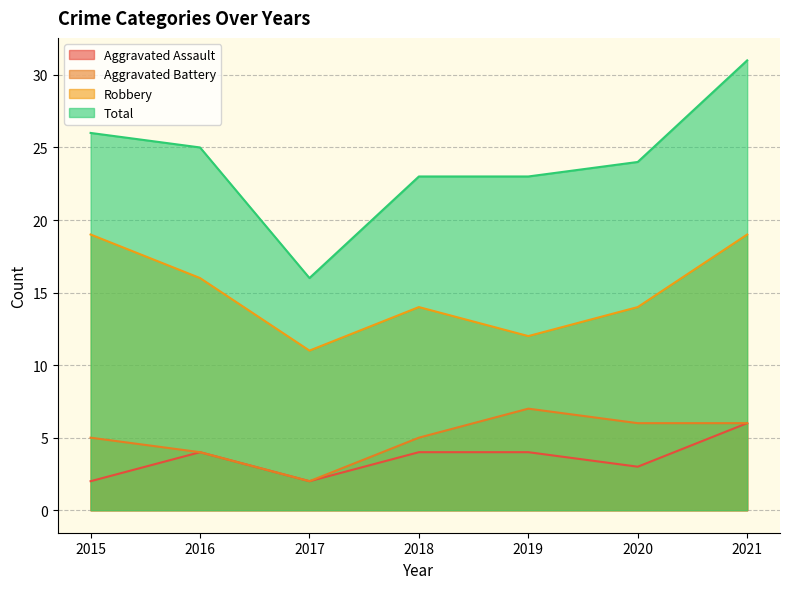

What is the sum of the Aggravated Battery values at 2019 and 2016?

11